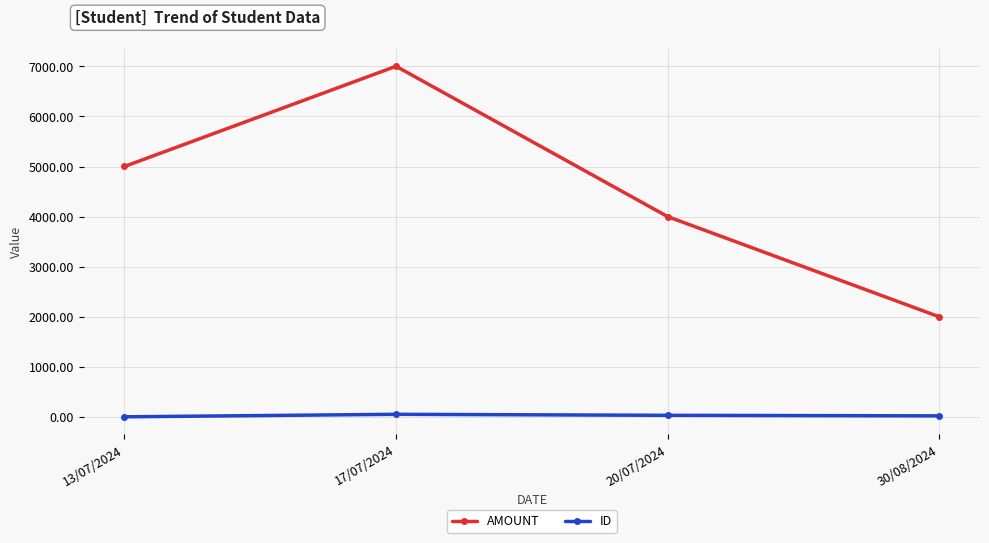

List the series in order of their peak value, highest first.

AMOUNT, ID